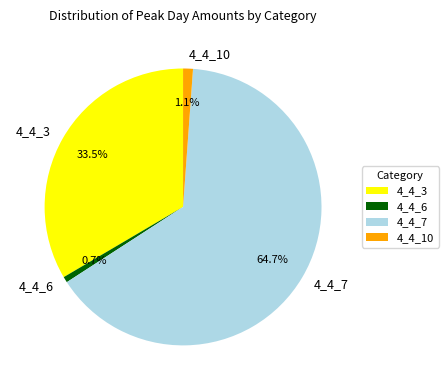

What percentage is NOT represented by 4_4_7?

35.3%